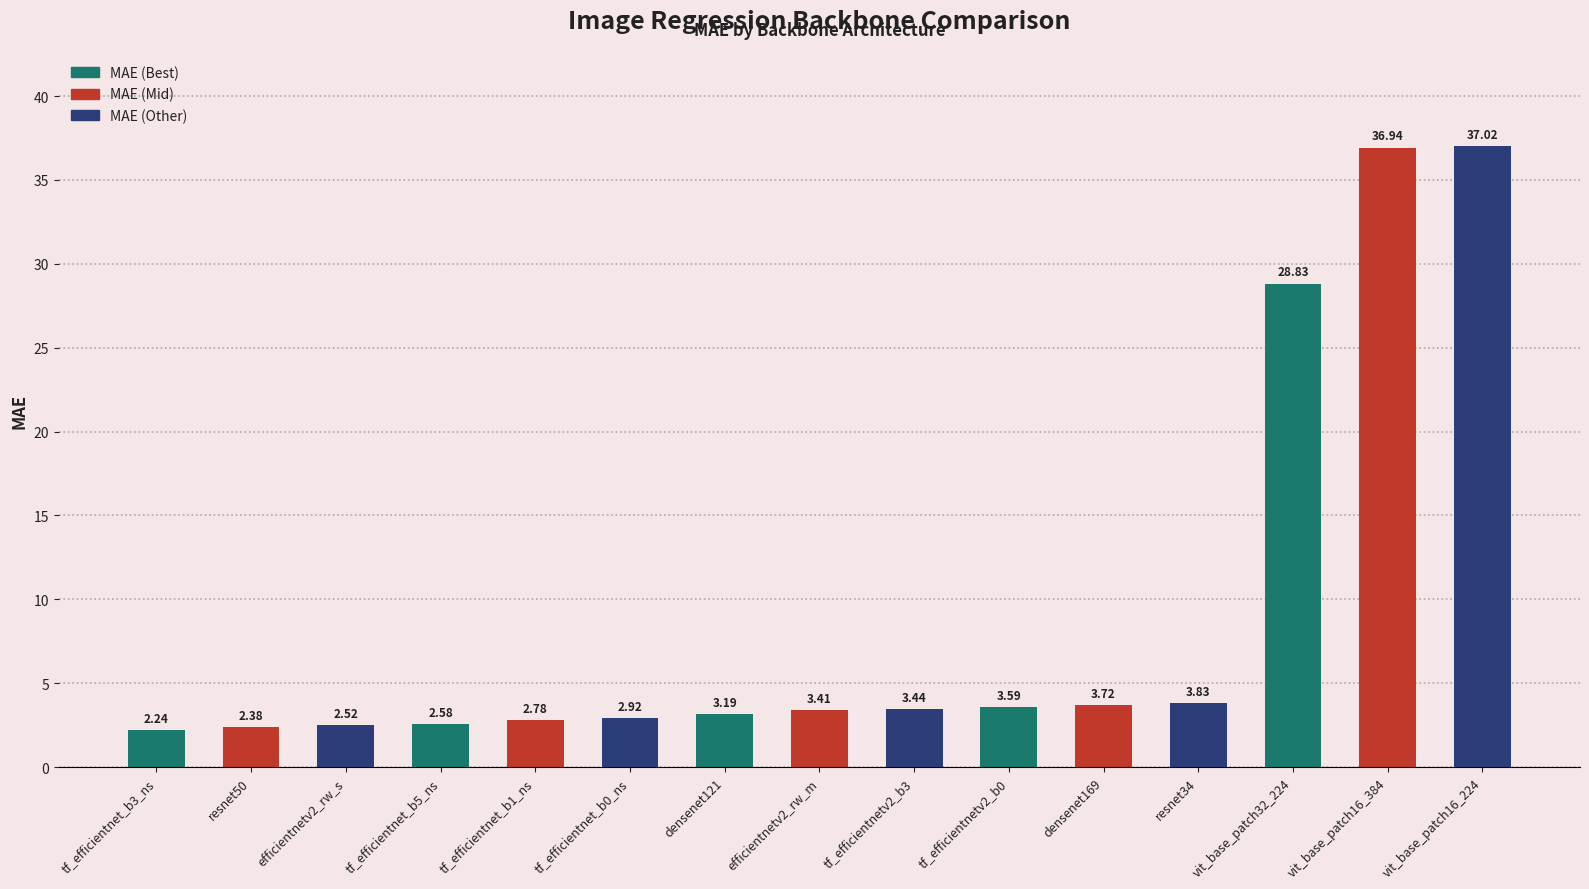

What is the ratio of the value at tf_efficientnet_b0_ns to the value at resnet34?

0.8